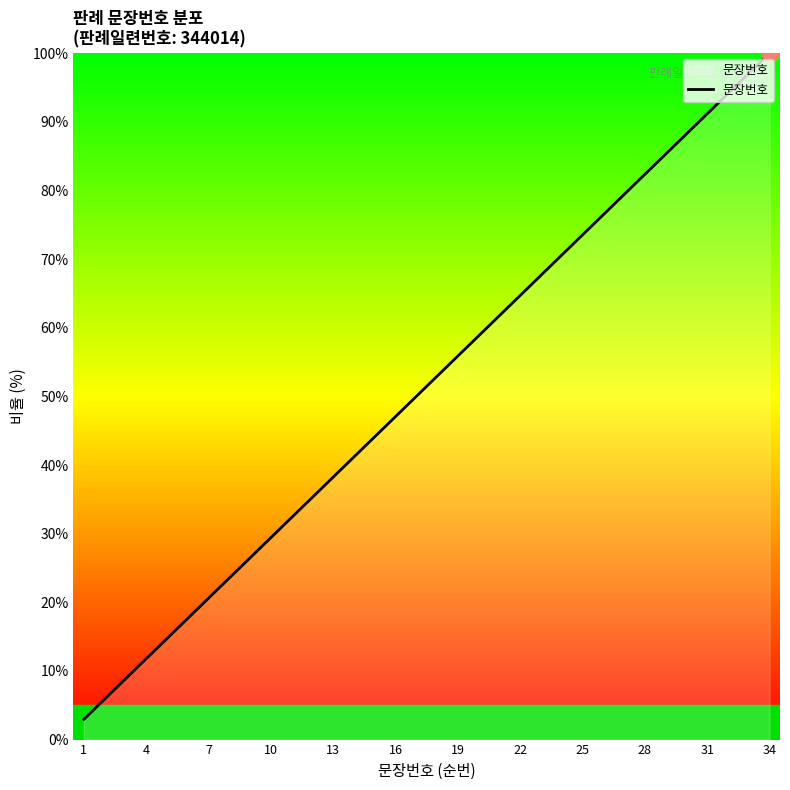

What is the maximum value shown in the chart?

100.0